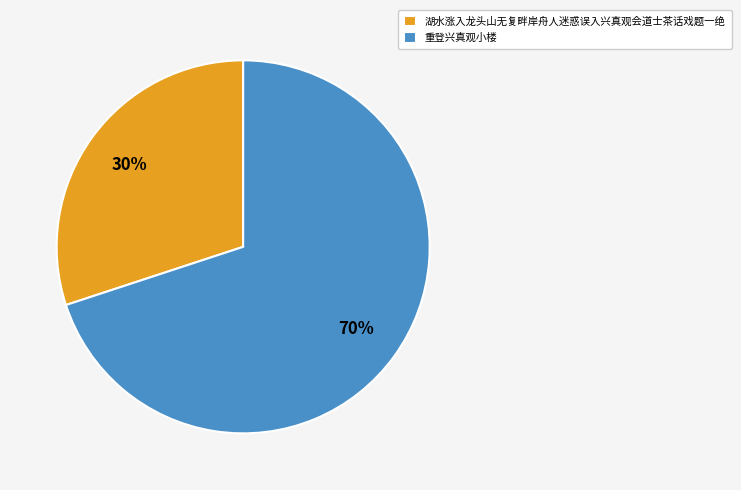

To the nearest percent, what is the difference between the 湖水涨入龙头山无复畔岸舟人迷惑误入兴真观会道士茶话戏题一绝 and 重登兴真观小楼 slice percentages?

40%